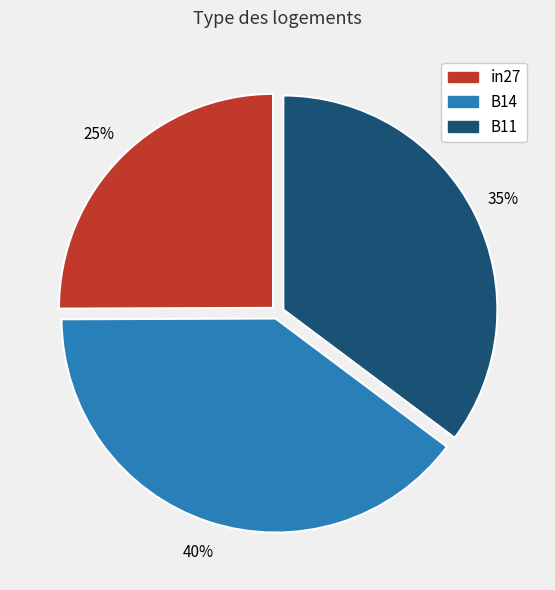

What is the smallest slice in the pie chart?

in27